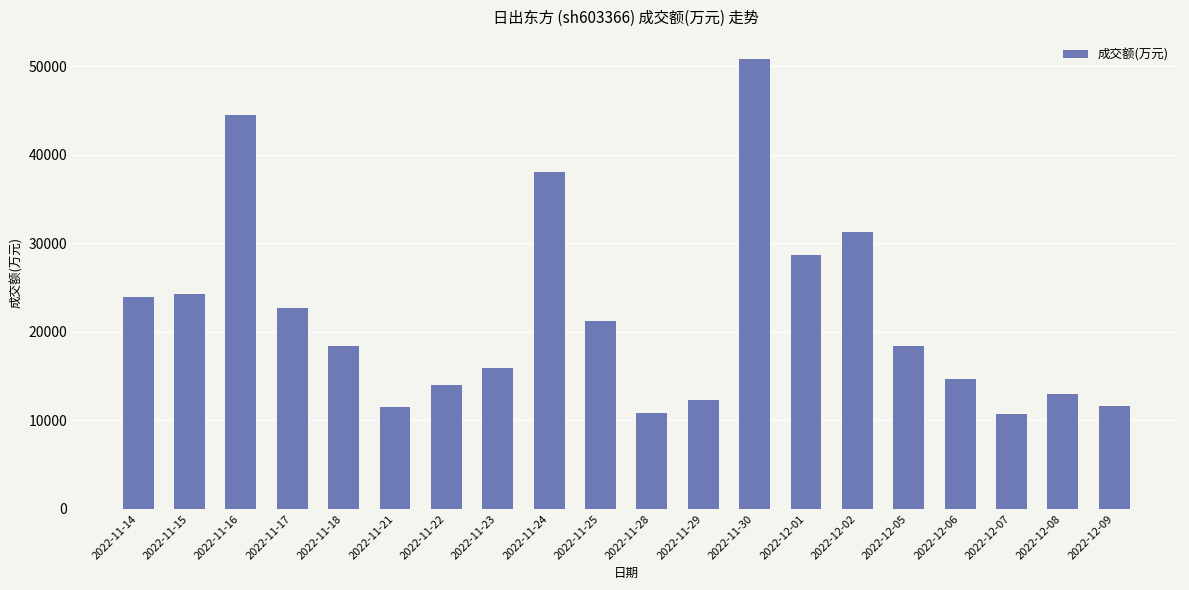

Count the number of categories in the chart.

20